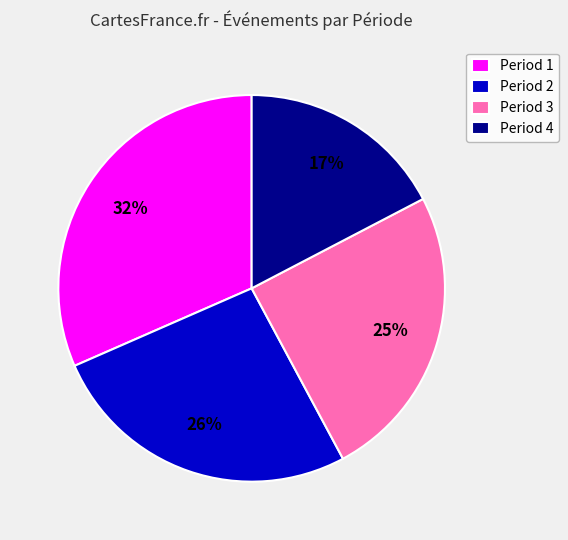

How many segments does this pie chart have?

4